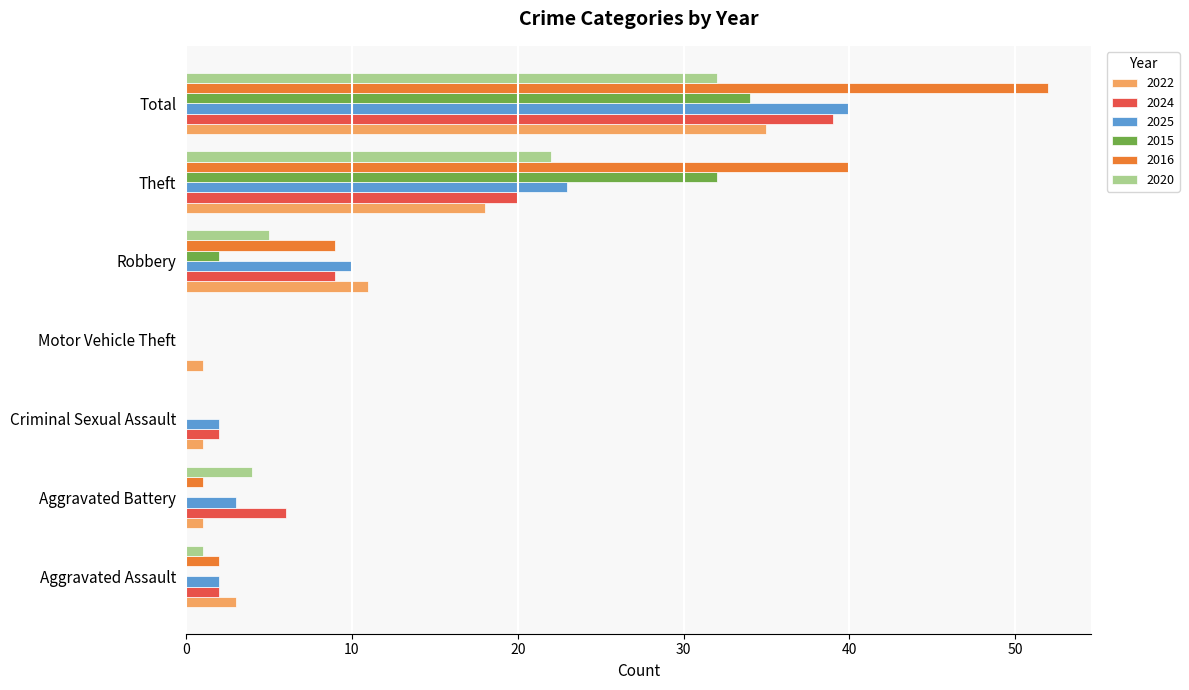

Between Motor Vehicle Theft and Theft, which series saw the biggest shift?

2016